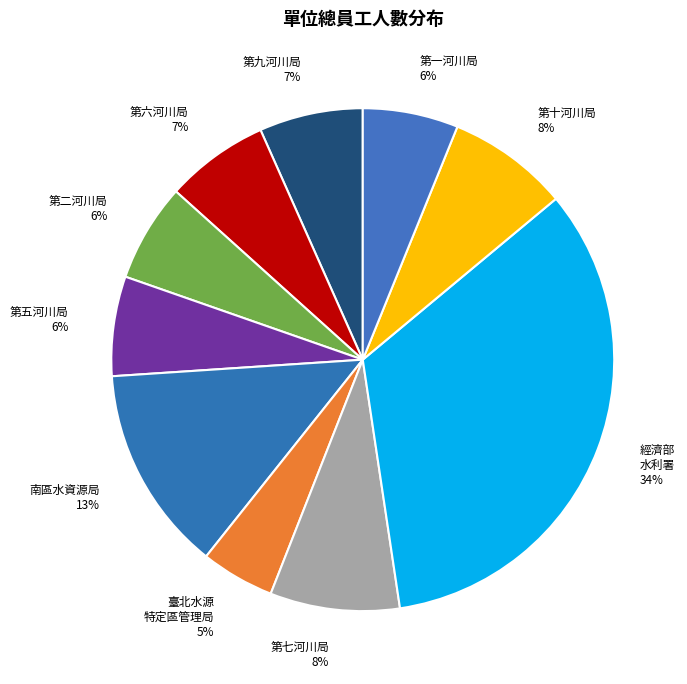

Does any single category account for the majority?

No